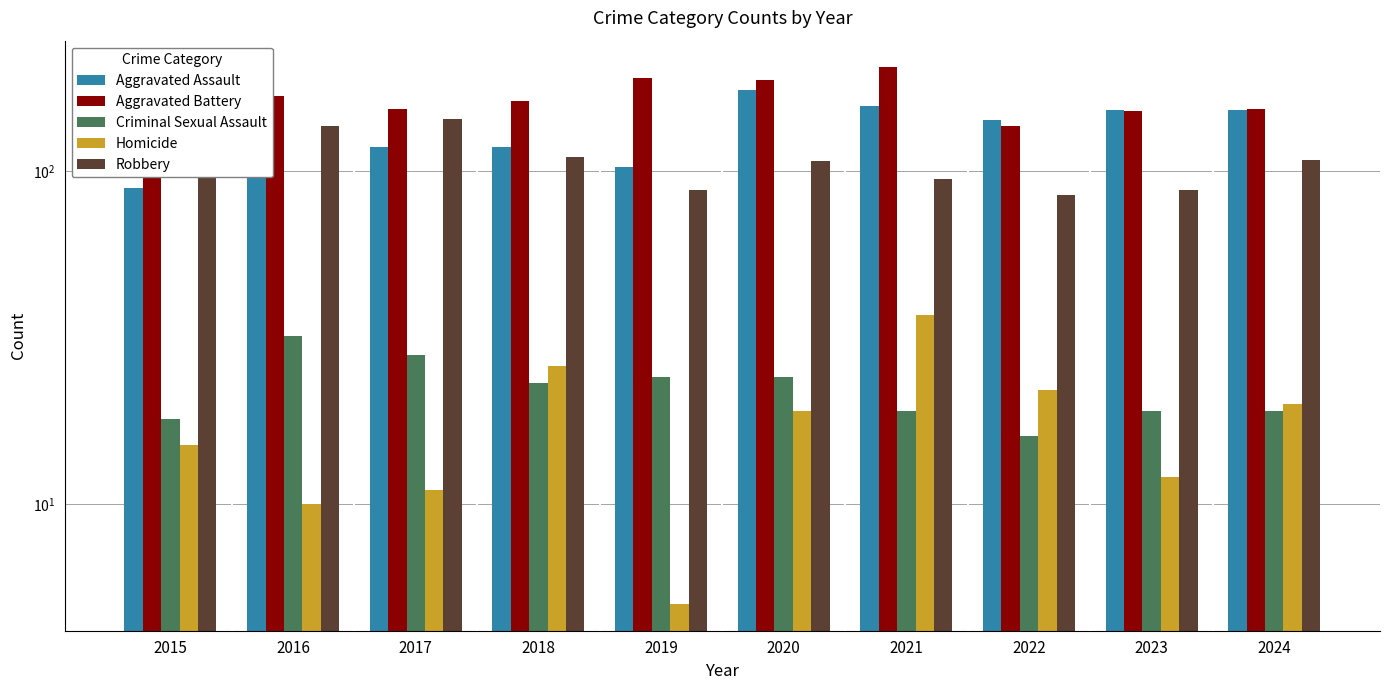

Which series changed the most between 2021 and 2024?

Aggravated Battery